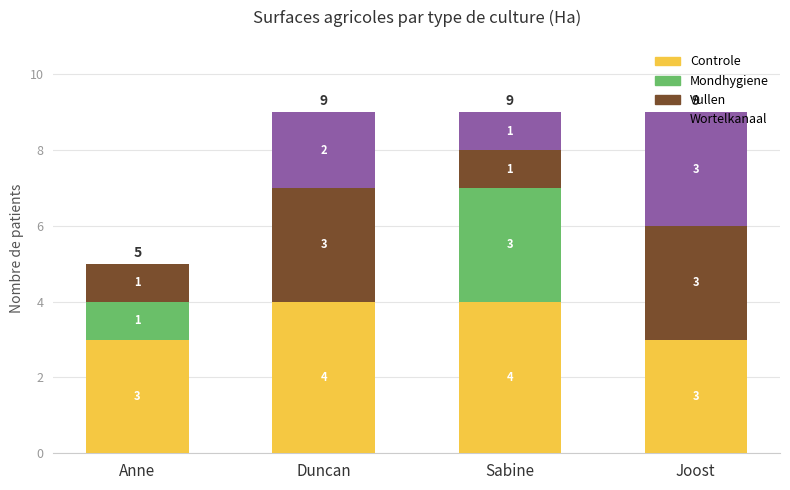

What is the total value across all series at Duncan?

9